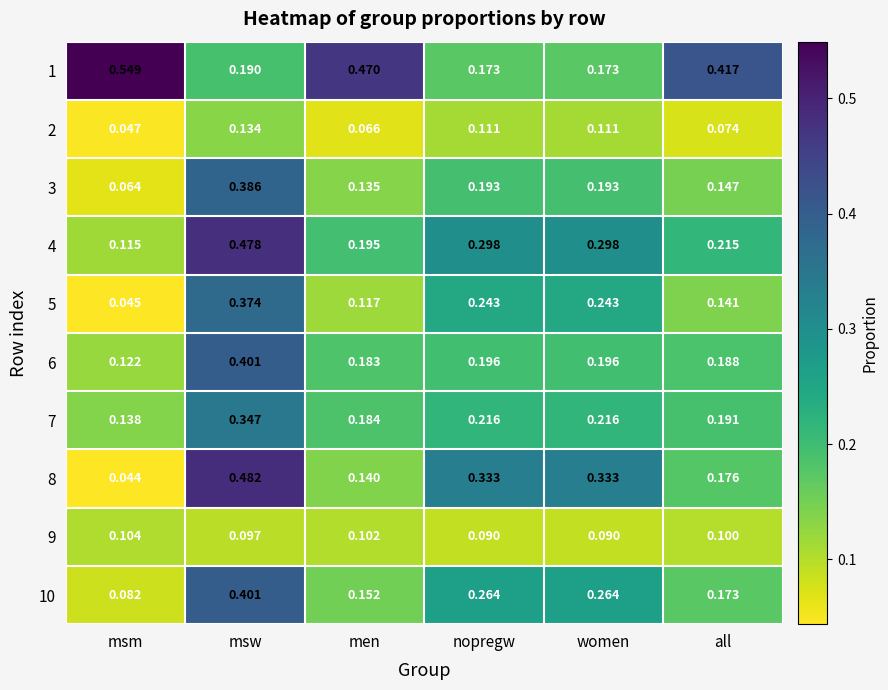

Where is 5 nearest to the value 0?

msm